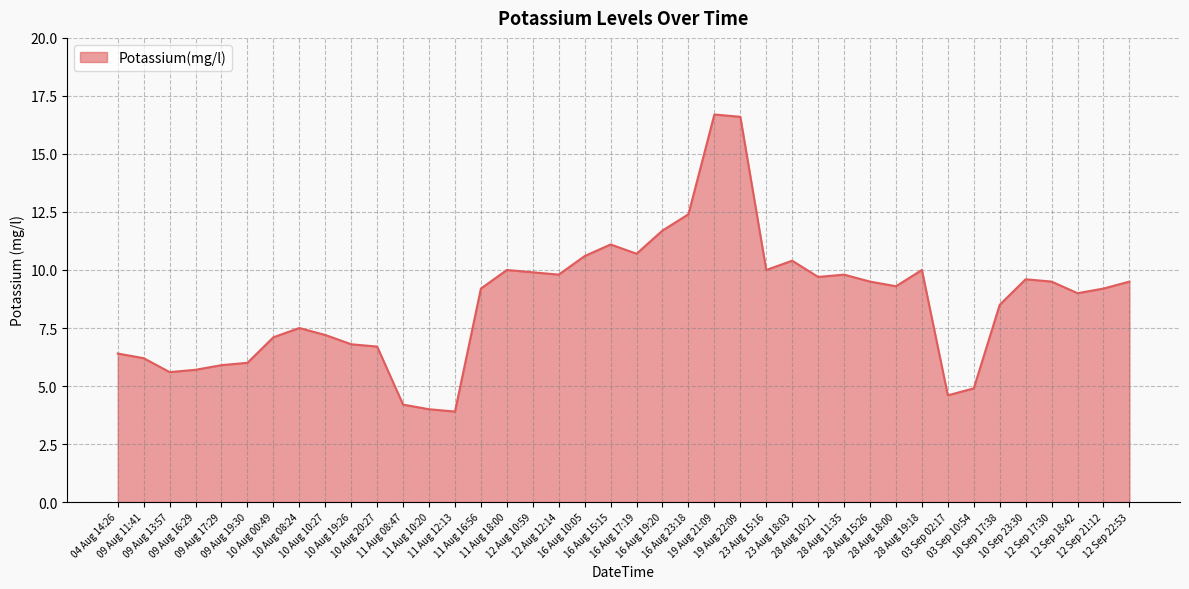

What is the minimum value shown in the chart?

3.9